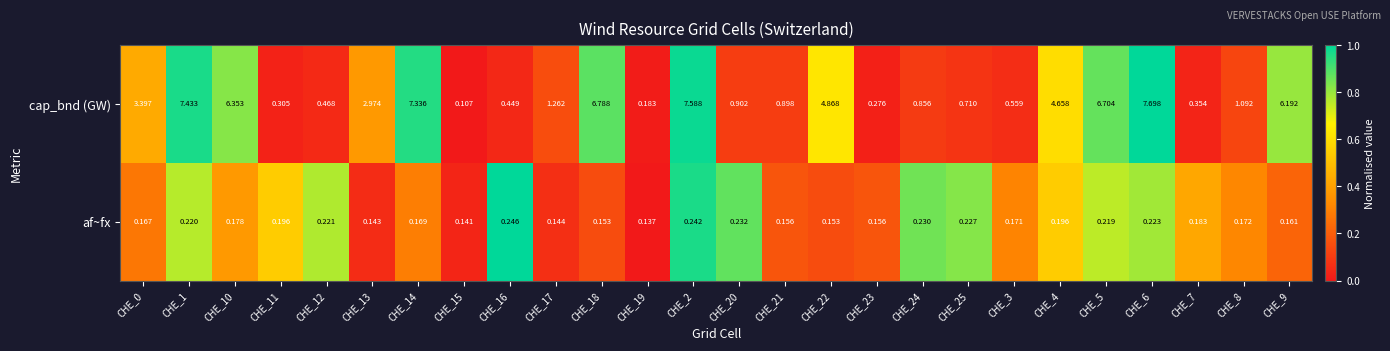

At CHE_0, list the series in order from smallest to largest.

af~fx, cap_bnd (GW)